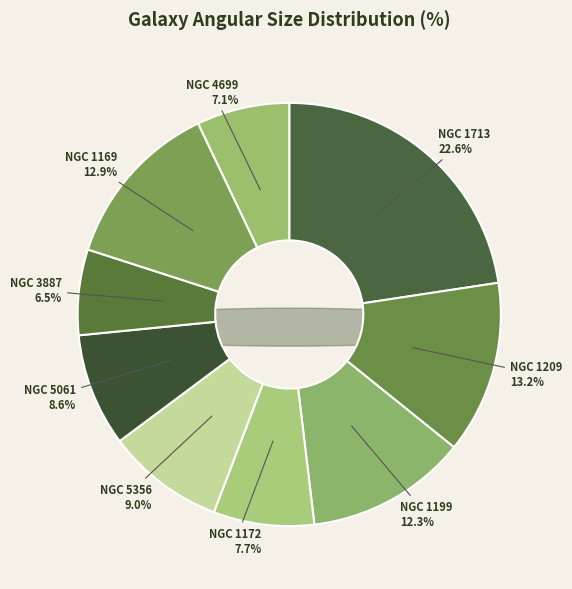

Combined, do NGC 1209 and NGC 1169 account for over 50%?

No